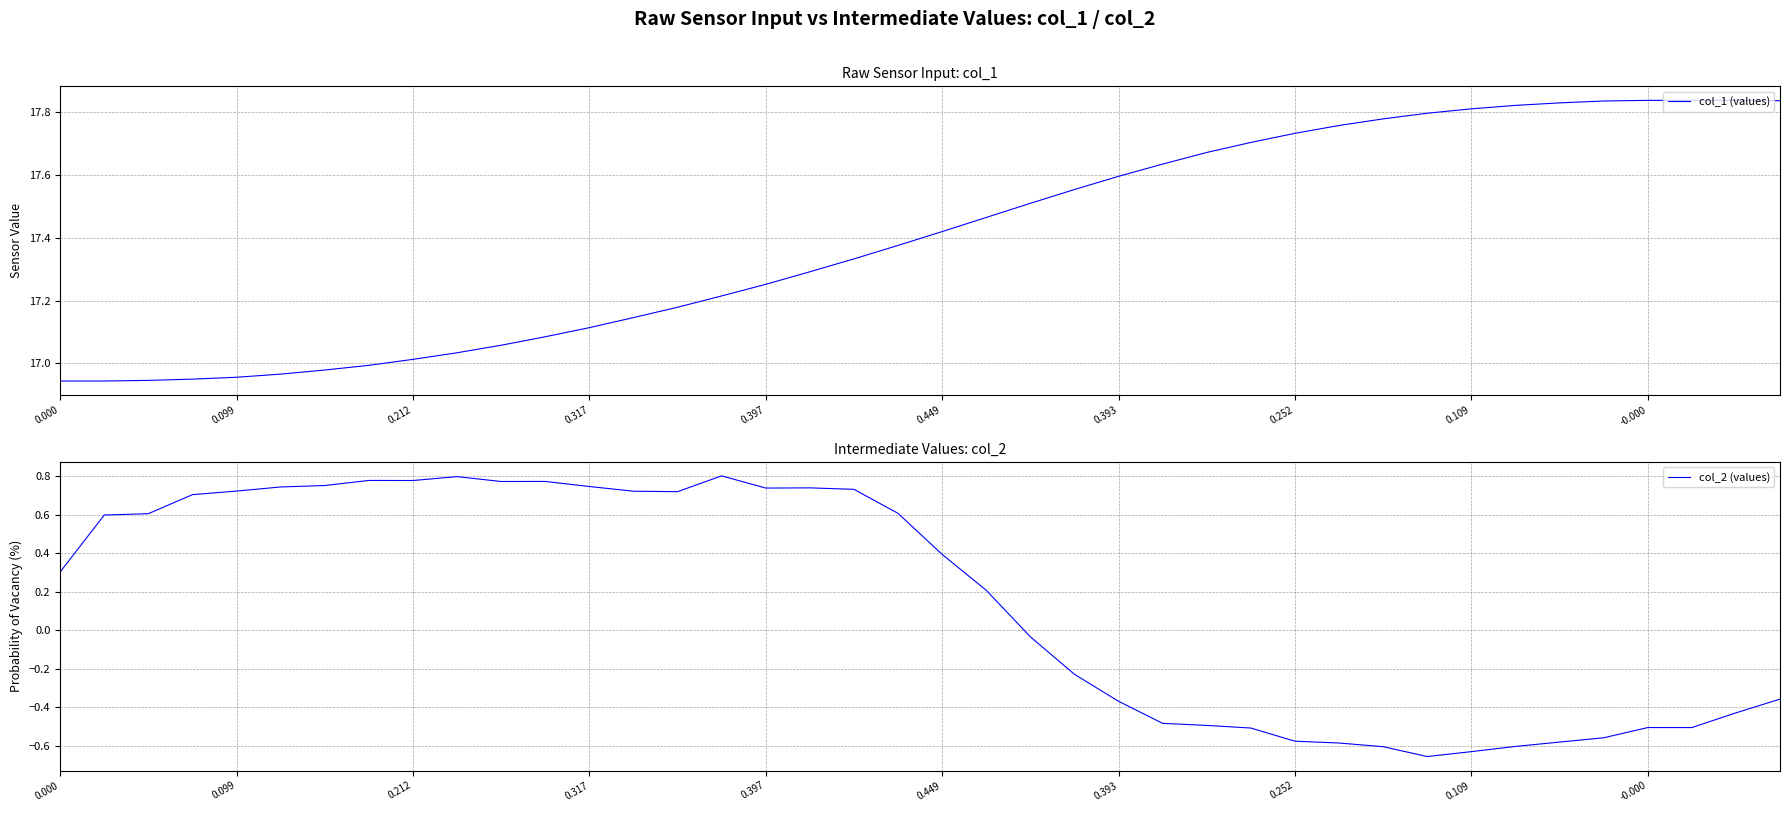

What is the difference between the highest and lowest values at 13?

16.4